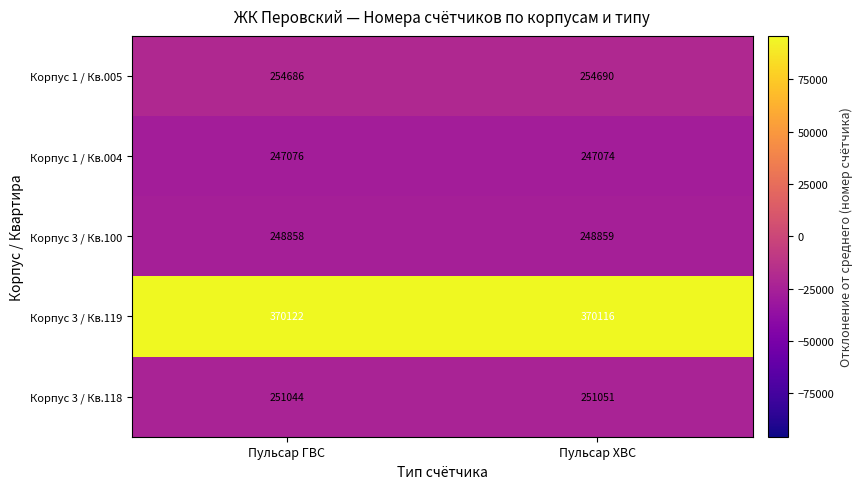

What is the sum of all Корпус 3 / Кв.119 values?

740238